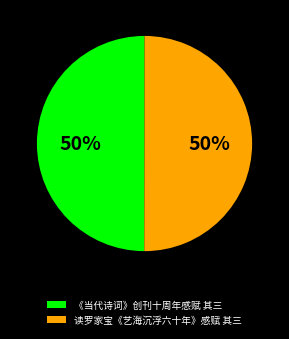

Is the sum of 读罗家宝《艺海沉浮六十年》感赋 其三 and 《当代诗词》创刊十周年感赋 其三 greater than half?

Yes